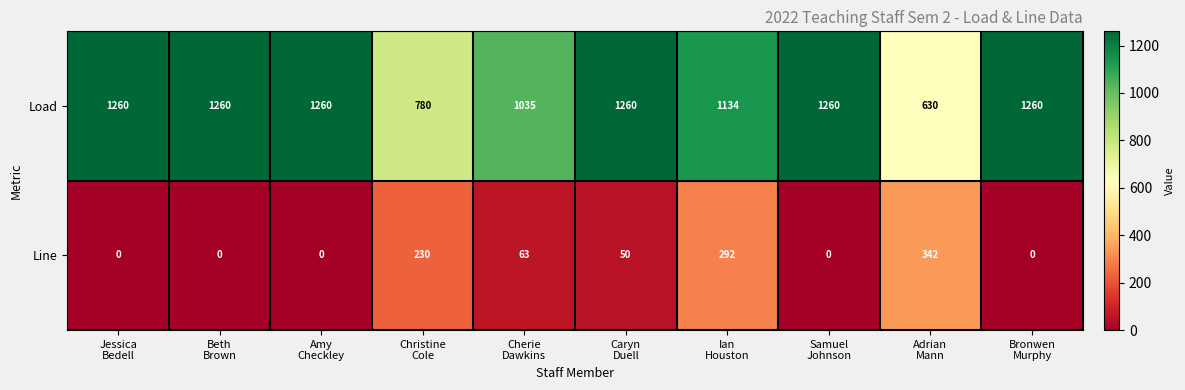

At how many categories does at least one series exceed 712?

9